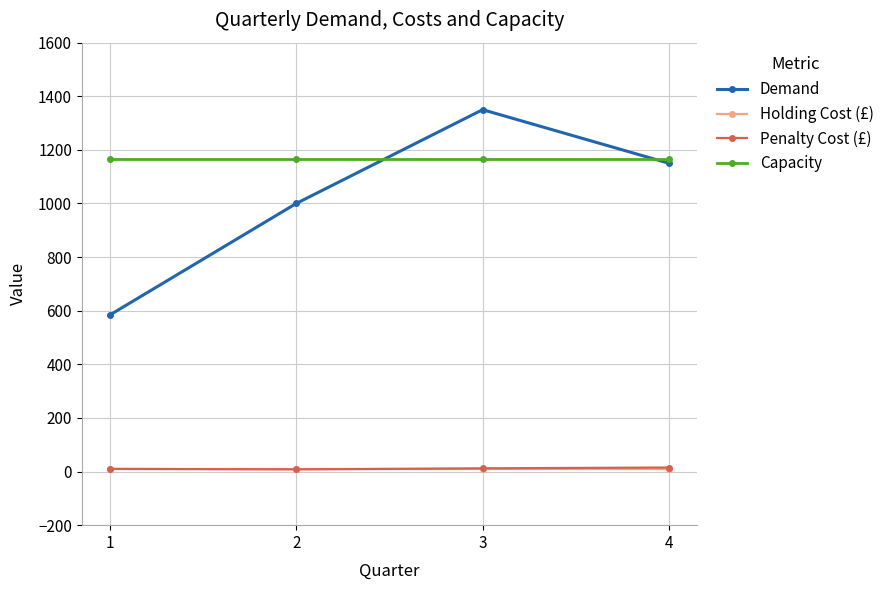

What is the highest value of the Holding Cost (£) series?

8